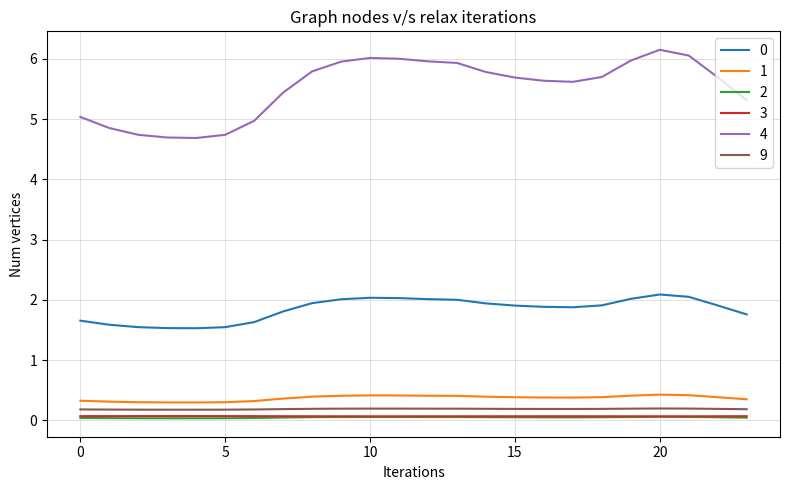

What is the difference between the second highest and minimum values in the 1 series?

0.1